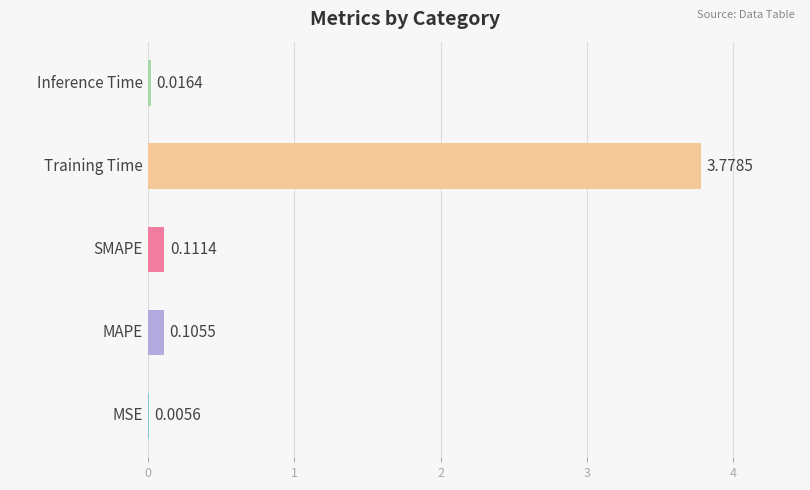

What is the sum of all values?

4.0